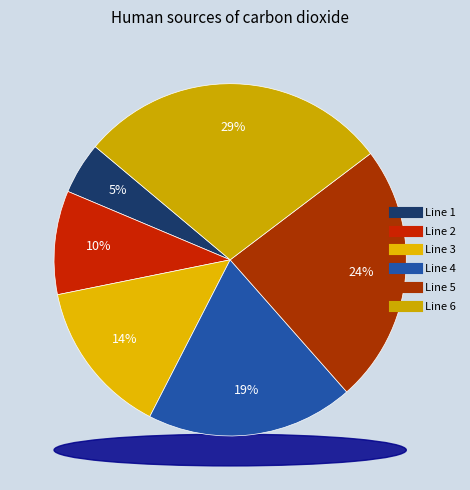

Count the number of slices in the pie.

6